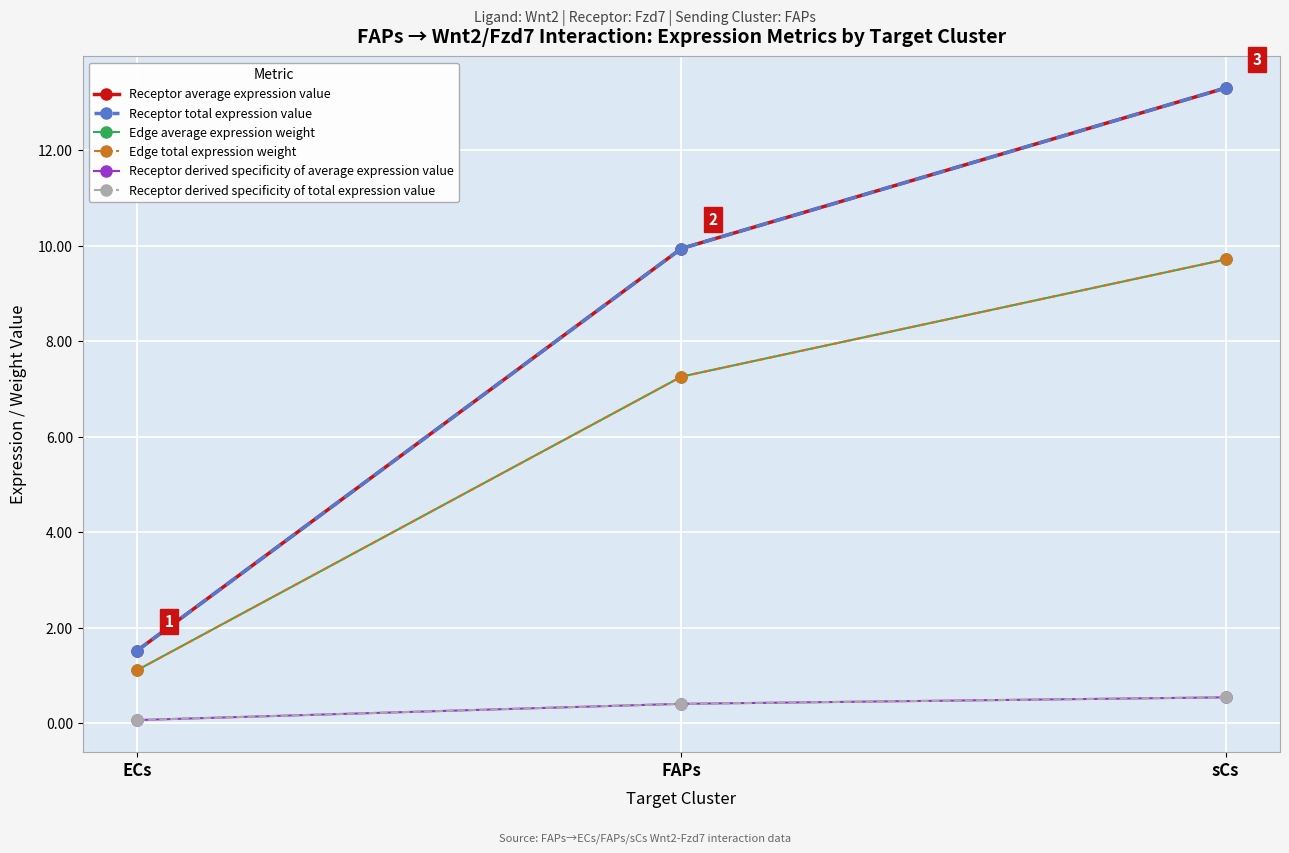

List the series in order of their peak value, lowest first.

Receptor derived specificity of average expression value, Receptor derived specificity of total expression value, Edge average expression weight, Edge total expression weight, Receptor average expression value, Receptor total expression value